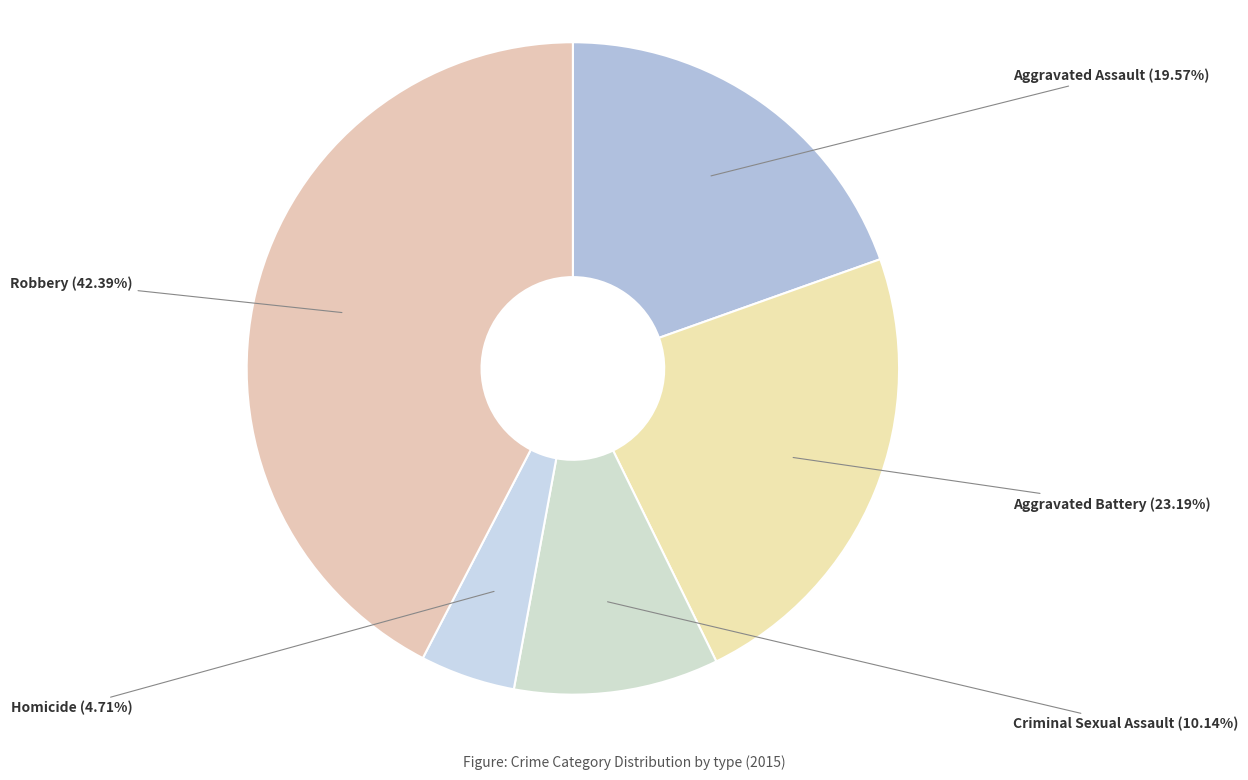

How many slices are in this pie chart?

5